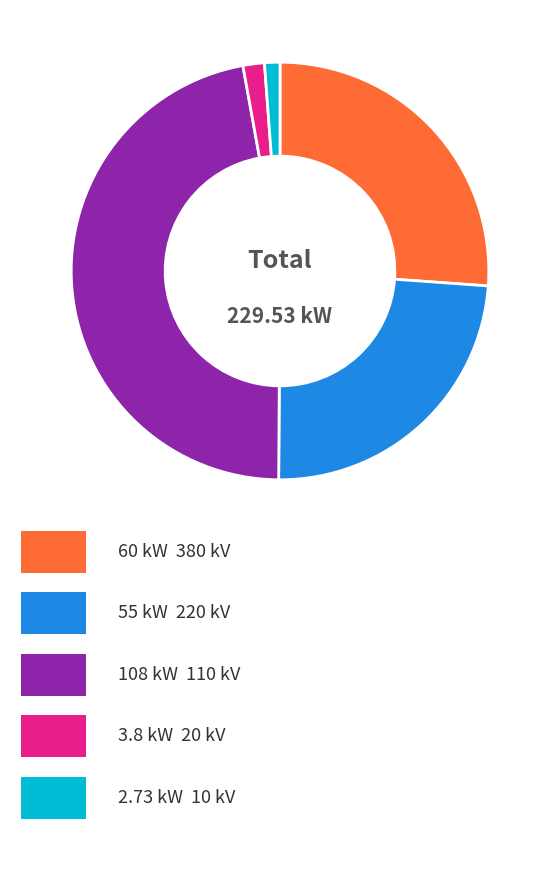

How many slices are in this pie chart?

5